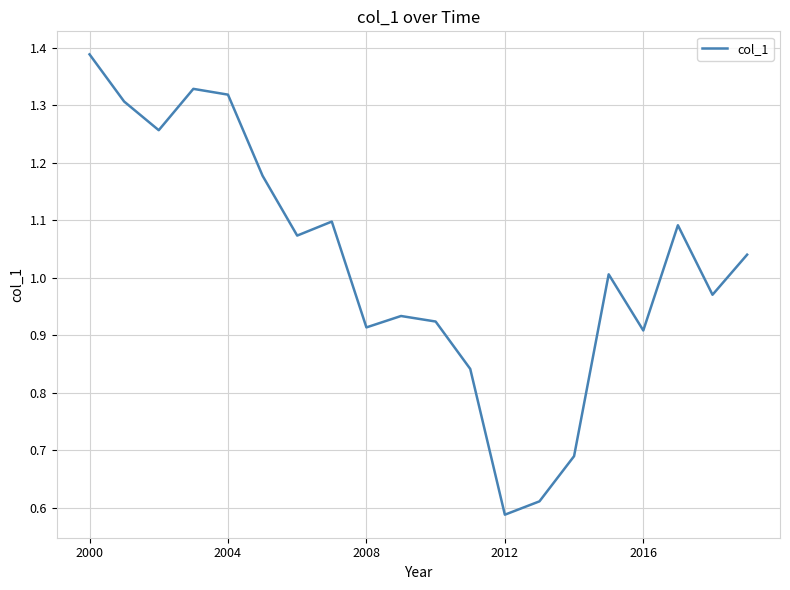

Reading right to left, extract all data points from this chart.

1.0	1.0	1.1	0.9	1.0	0.7	0.6	0.6	0.8	0.9	0.9	0.9	1.1	1.1	1.2	1.3	1.3	1.3	1.3	1.4